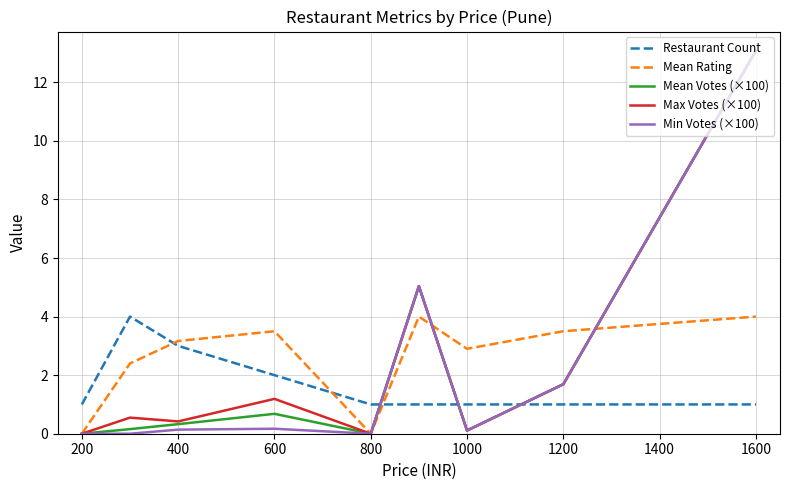

What is the maximum value for Mean Rating?

4.0